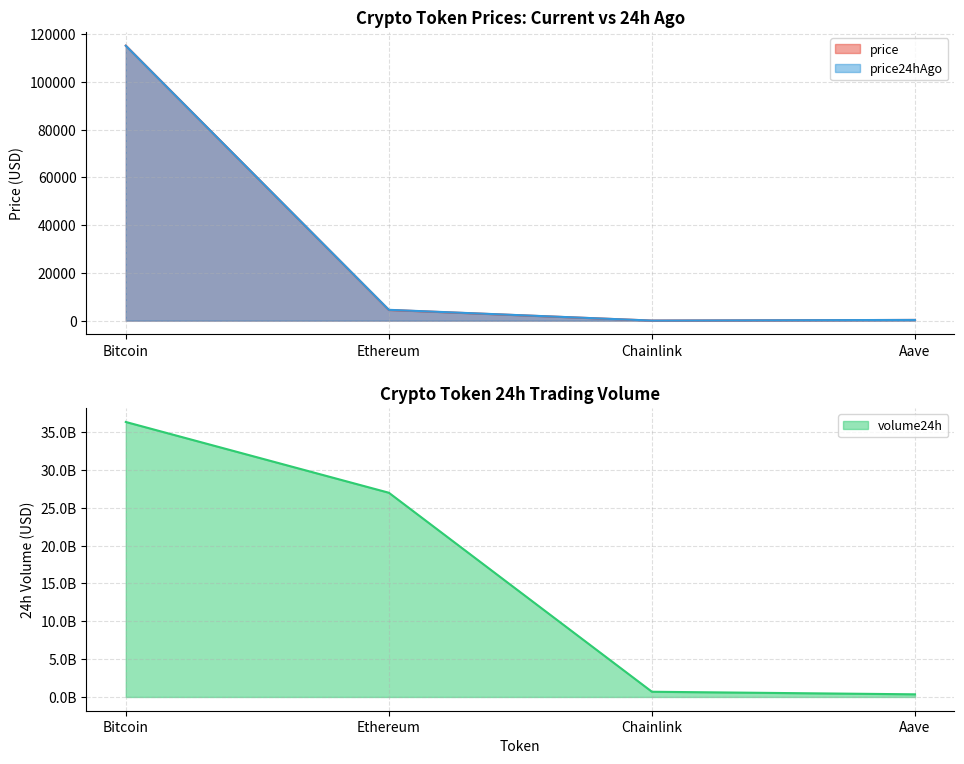

The price24hAgo series shows 172920.6 at Bitcoin. True or false?

False